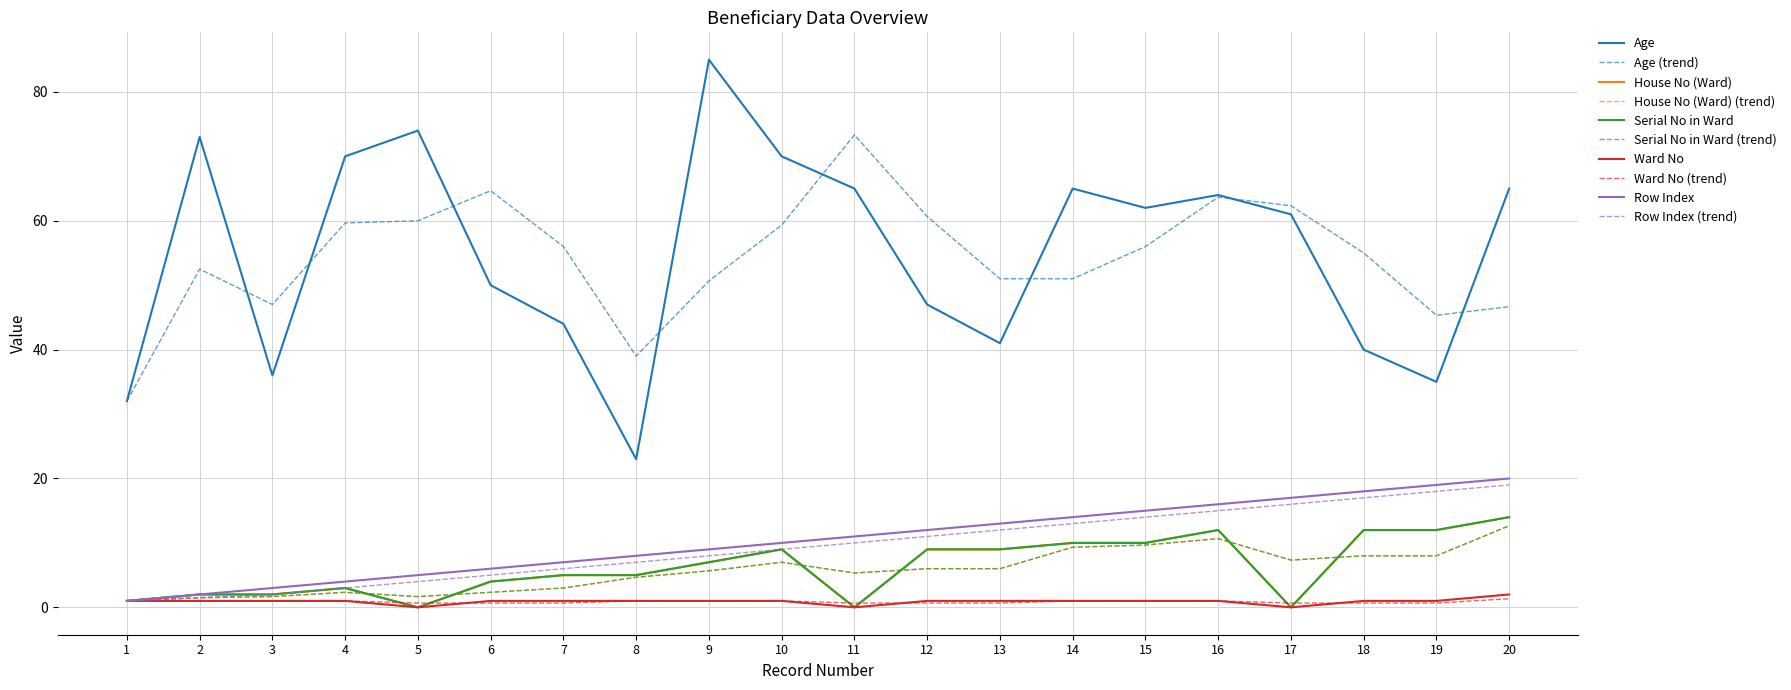

Does the chart have visible grid lines?

Yes